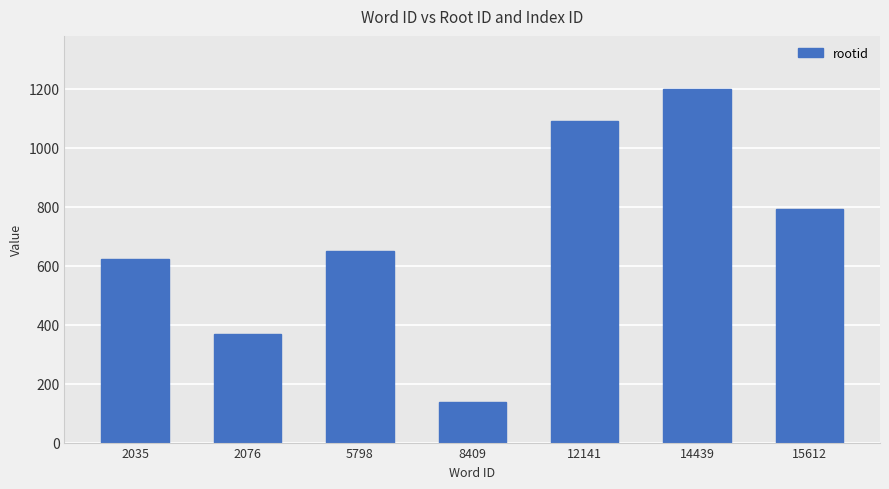

Is it true that the value at 8409 is 70?

False